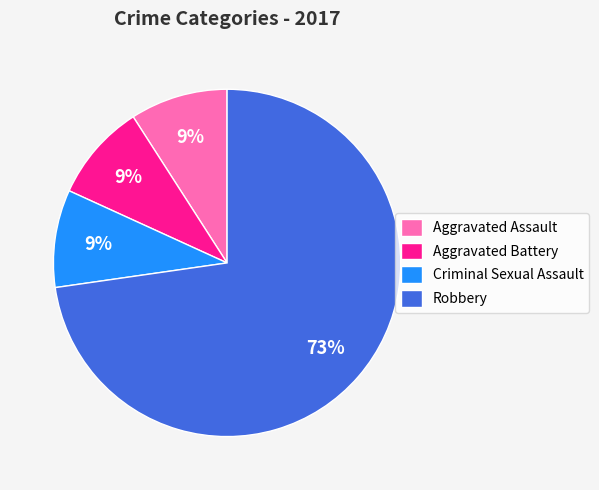

The Criminal Sexual Assault slice represents 1% of the pie. True or false?

False